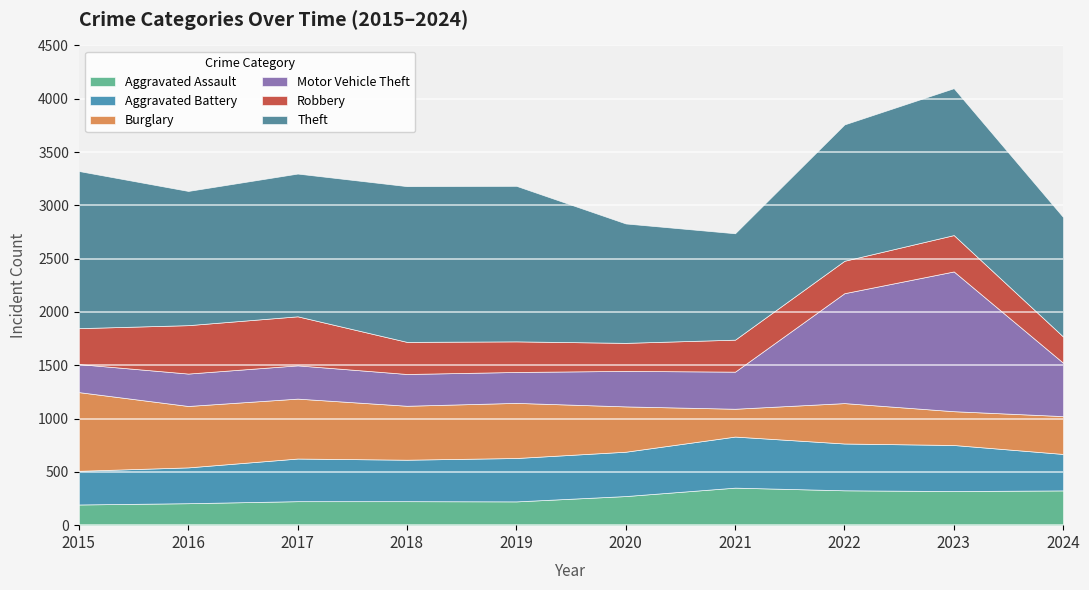

The Aggravated Battery series shows 716 at 2022. True or false?

False